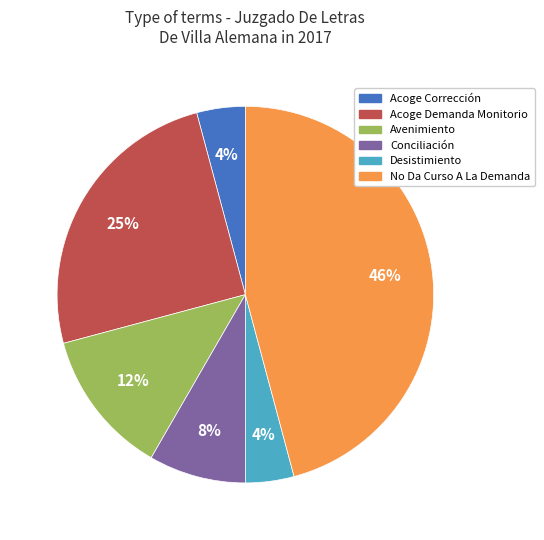

To the nearest percent, what is the difference between the largest and smallest slice percentages?

42%